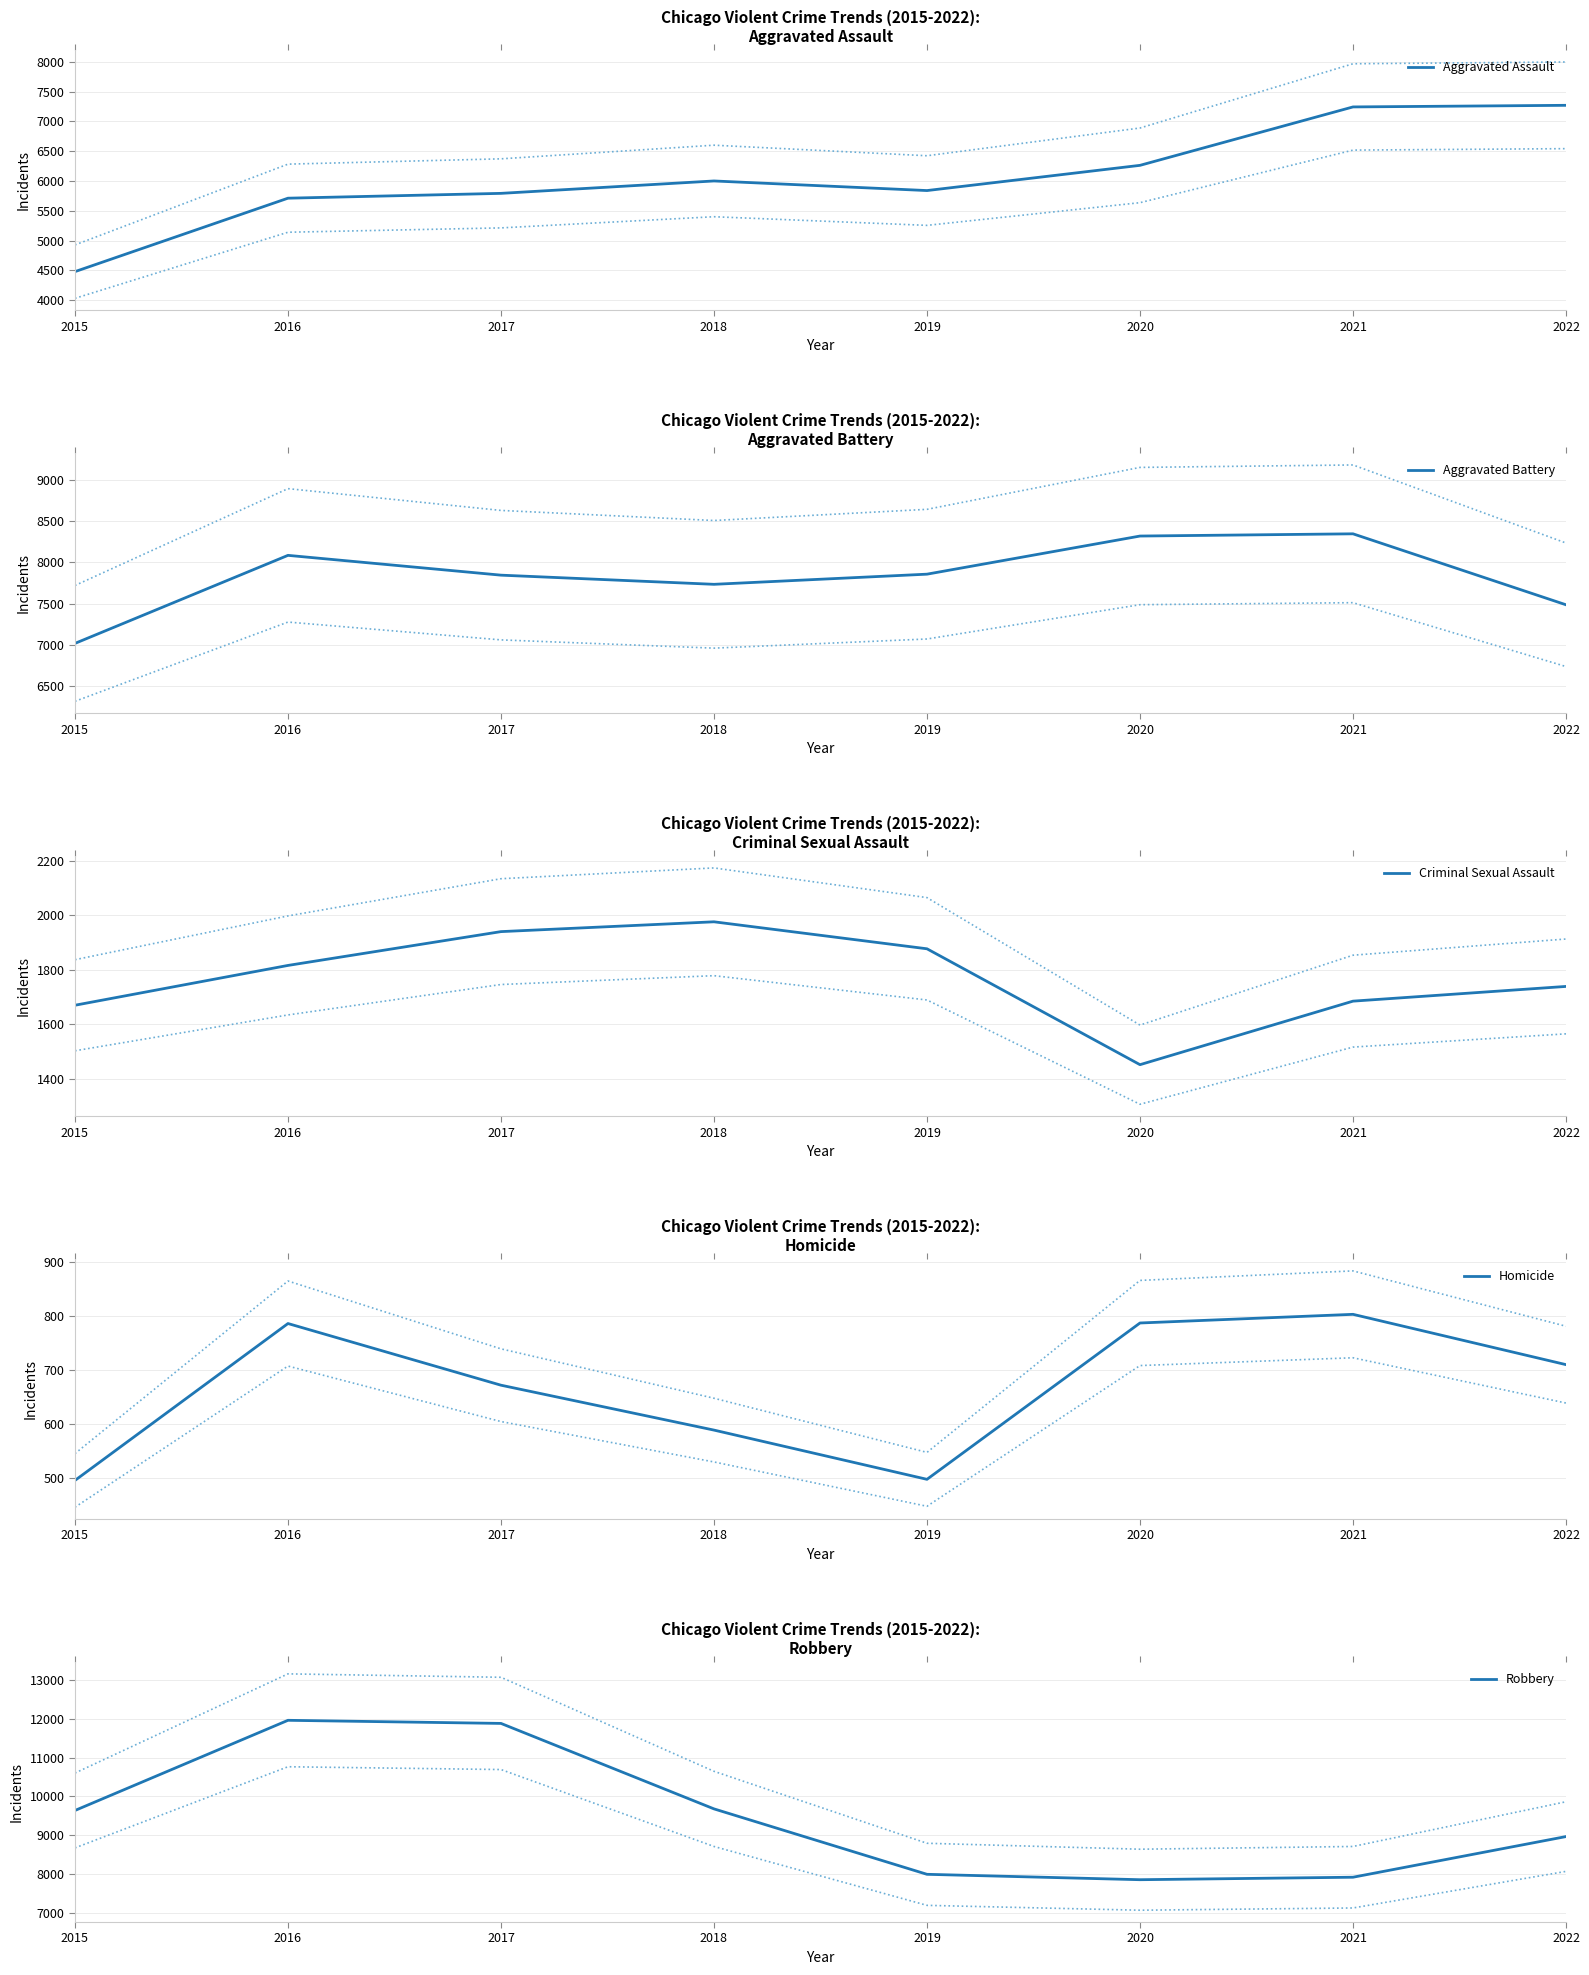

Which series has the largest range (max minus min)?

Robbery